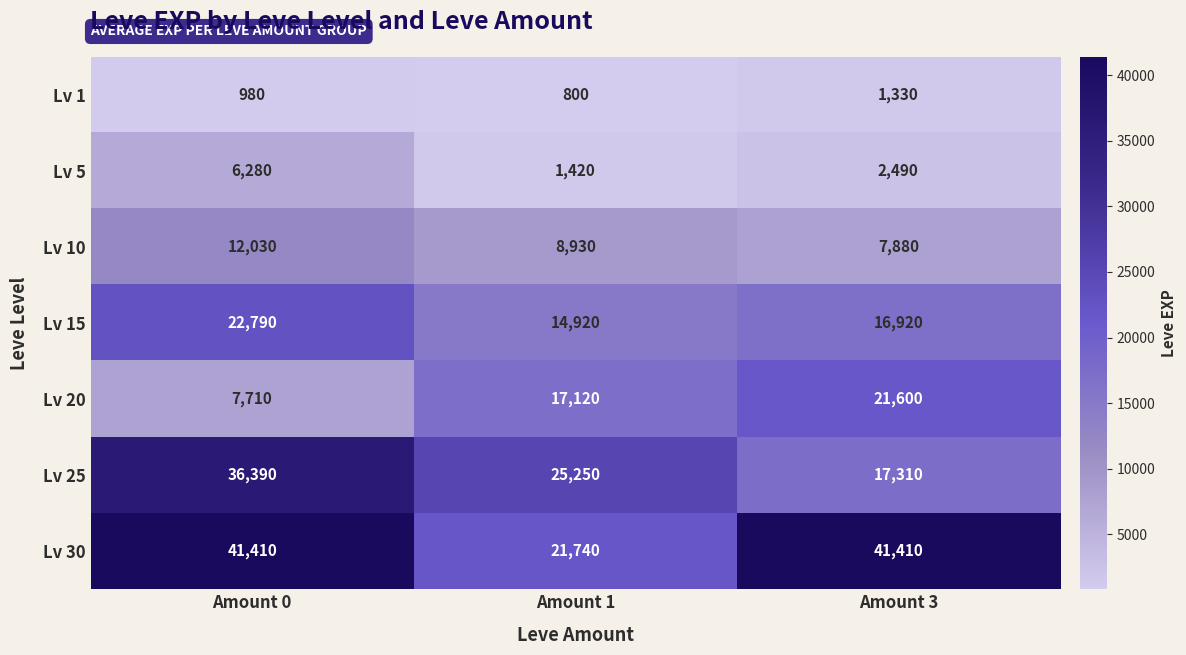

Reading left to right, transcribe all the data shown in this chart.

Lv 1: 980	800	1330
Lv 5: 6280	1420	2490
Lv 10: 12030	8930	7880
Lv 15: 22790	14920	16920
Lv 20: 7710	17120	21600
Lv 25: 36390	25250	17310
Lv 30: 41410	21740	41410